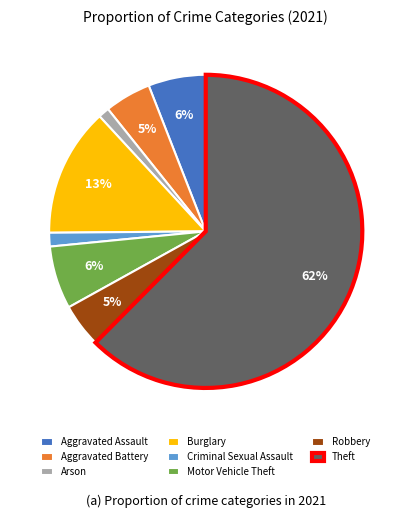

To the nearest percent, what is the combined percentage of Burglary and Theft?

76%